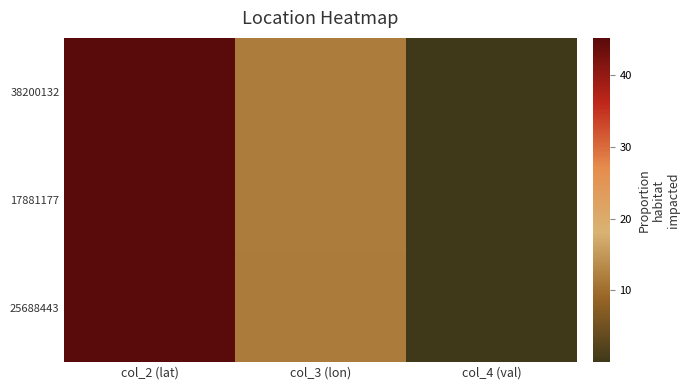

What is the maximum value shown in the chart?

45.2